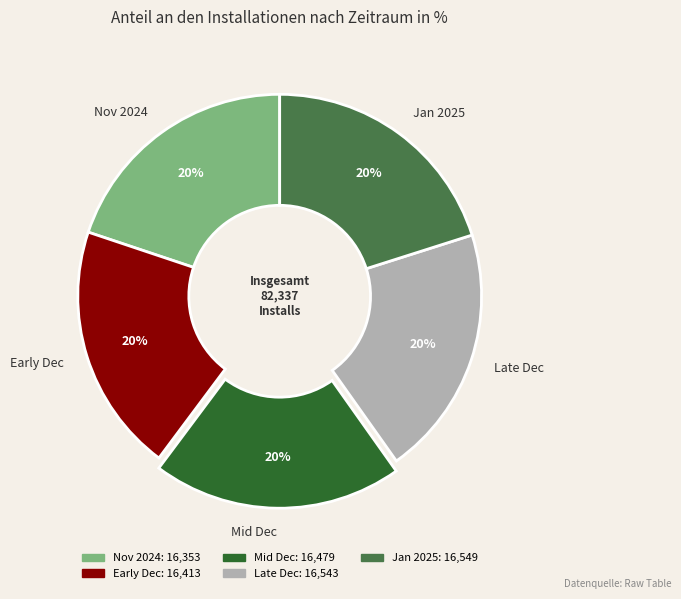

The Jan 2025 slice represents 32% of the pie. True or false?

False